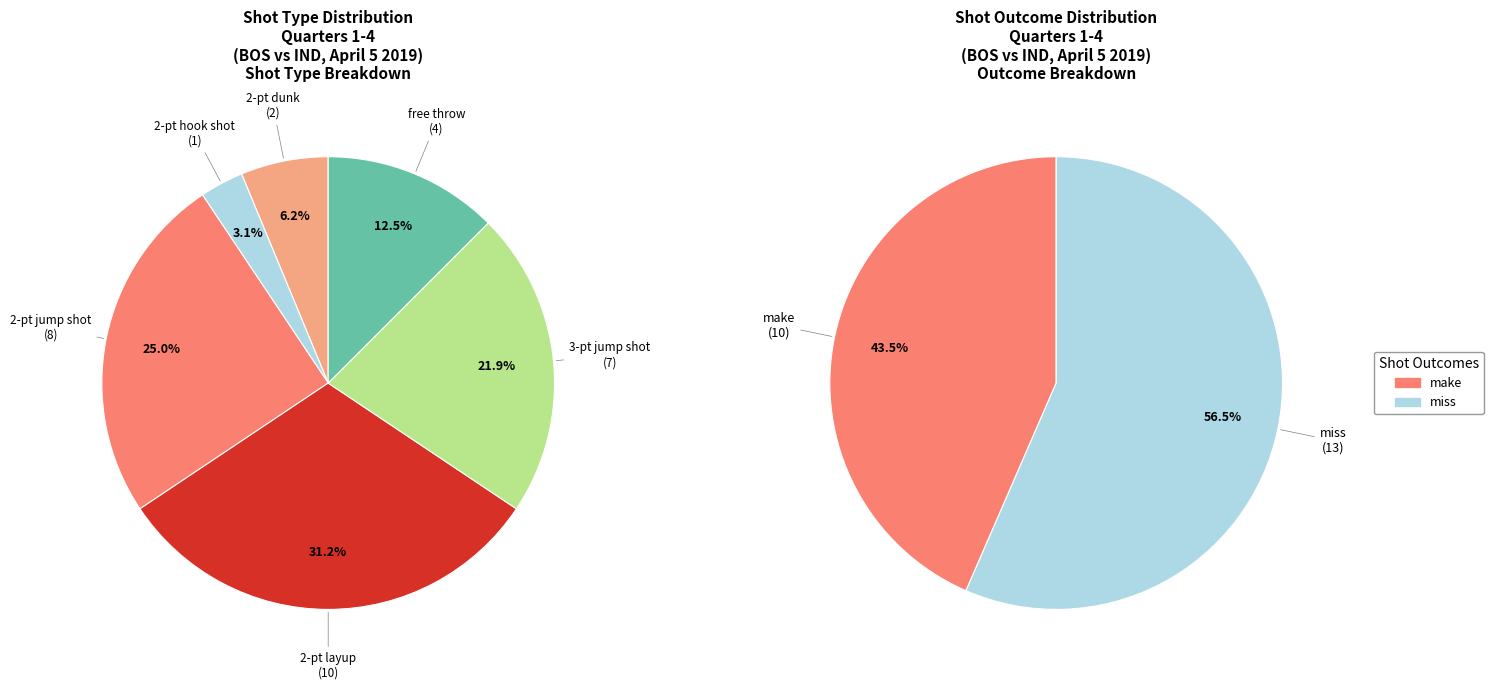

Does 2-pt layup represent more than half of the total?

No